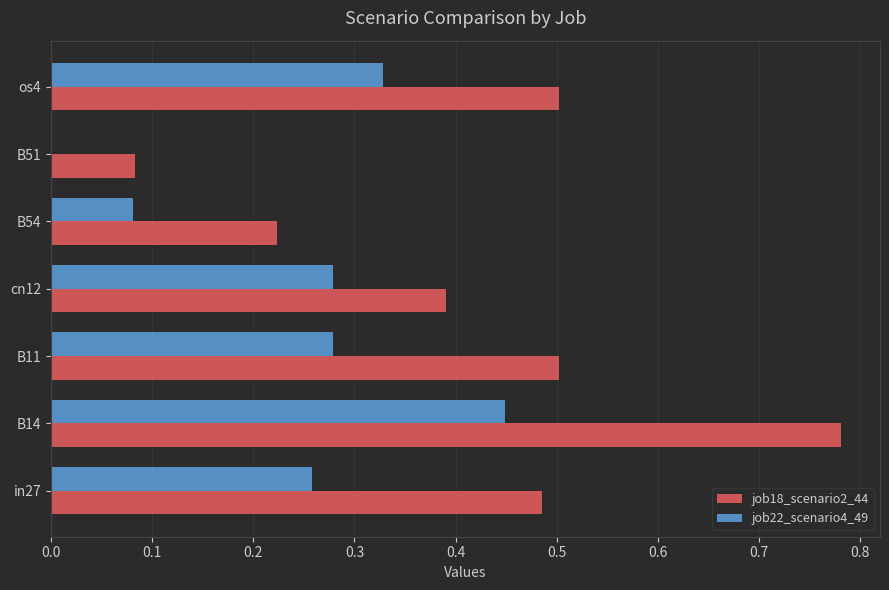

What are all the series names shown in the legend?

job18_scenario2_44, job22_scenario4_49